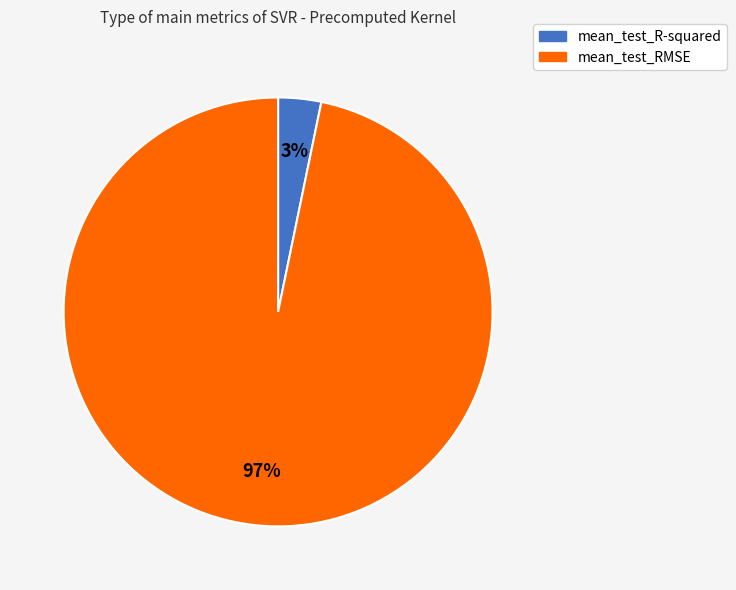

How many slices are in this pie chart?

2